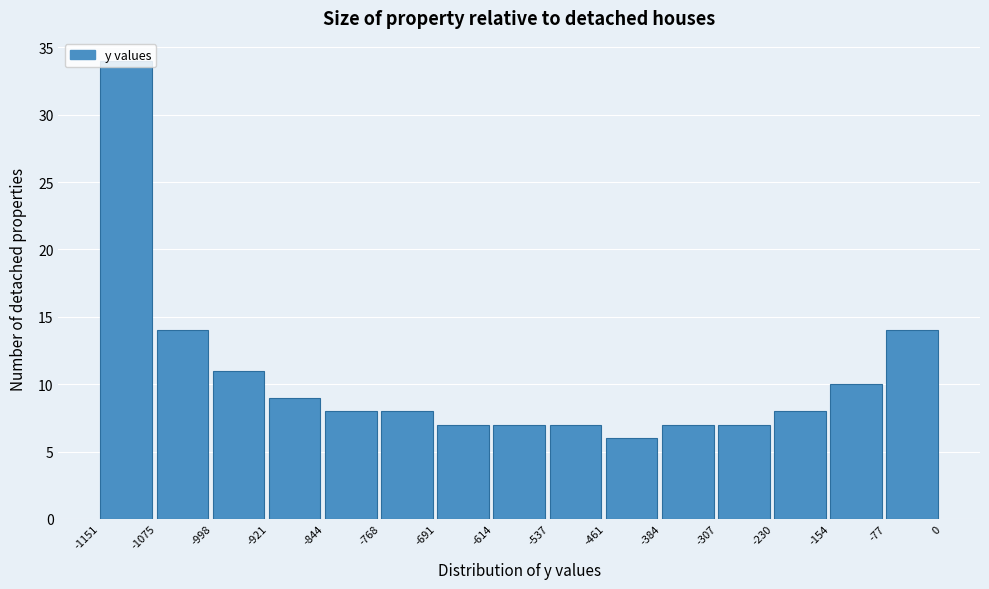

What is the height of the bar covering -768 to -691 on the x-axis? The values are not printed on the chart, so give them approximately, as read against the axis.

8